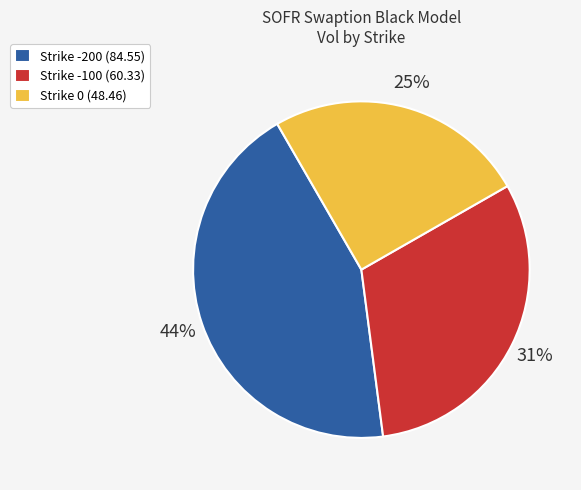

How many slices are in this pie chart?

3